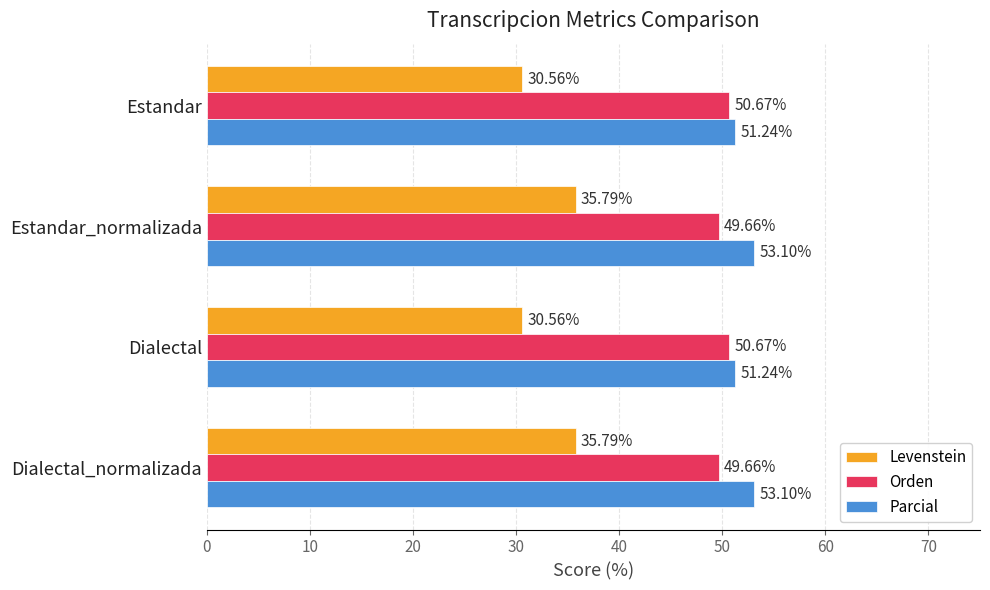

Which series changed the most between Dialectal and Dialectal_normalizada?

Levenstein